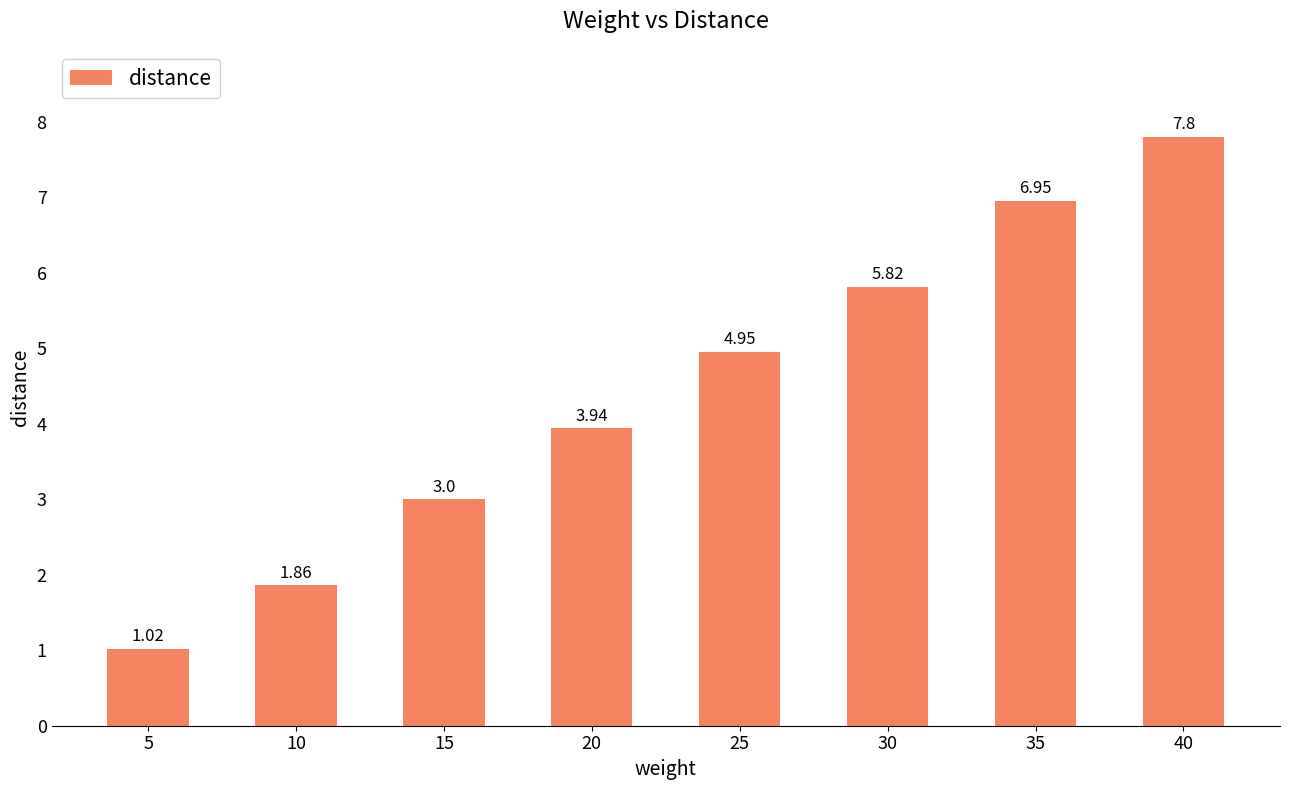

What is the sum of the values at 30 and 20?

9.8